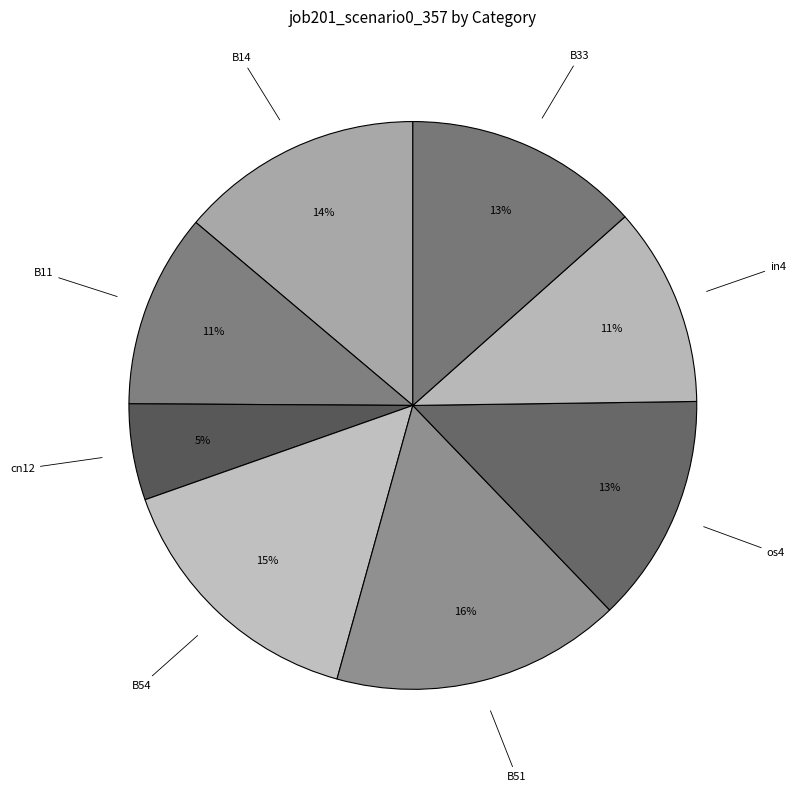

Is there any slice that represents more than half of the pie?

No